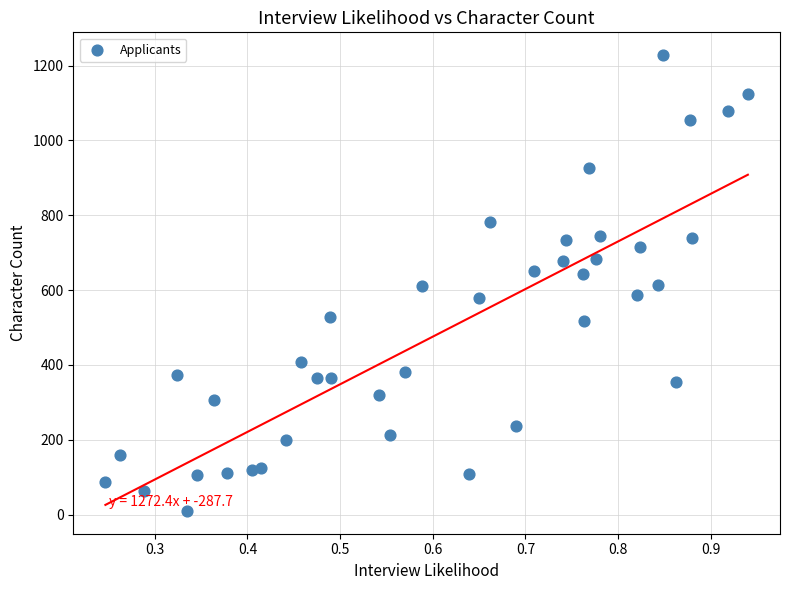

What is the range of Y values (max minus min)?

1218